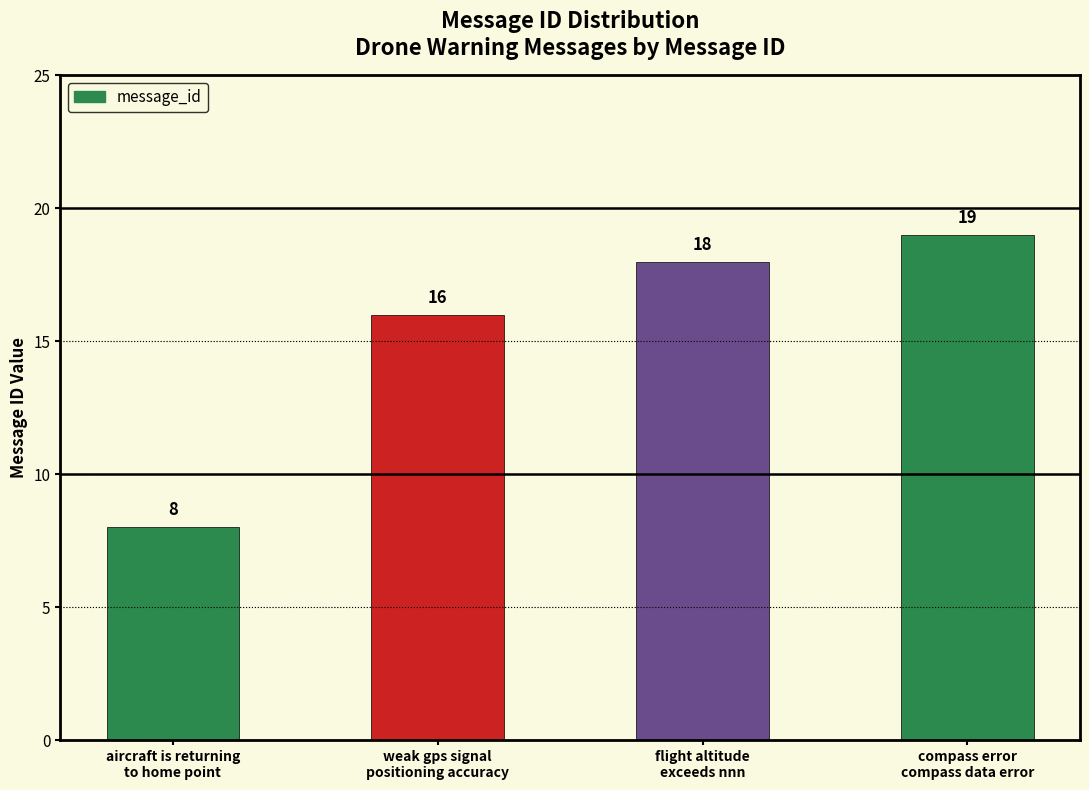

Reading left to right, transcribe all the data shown in this chart.

8	16	18	19